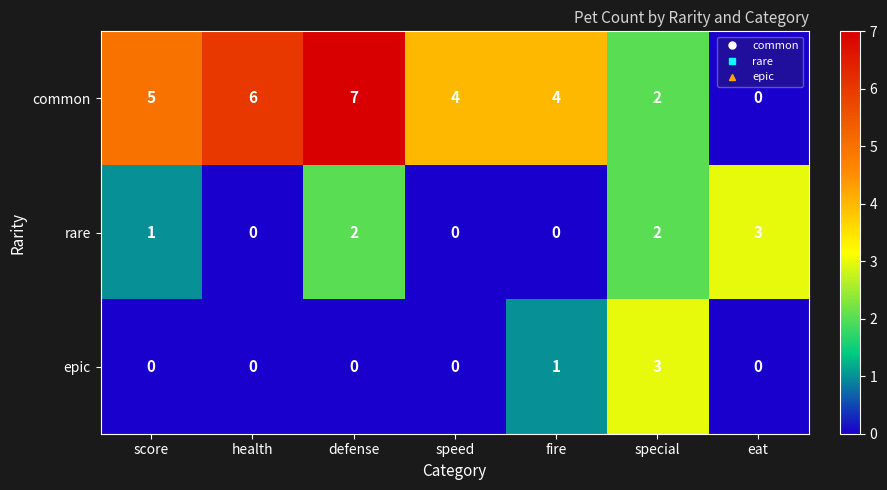

What is the sum of all common values?

28